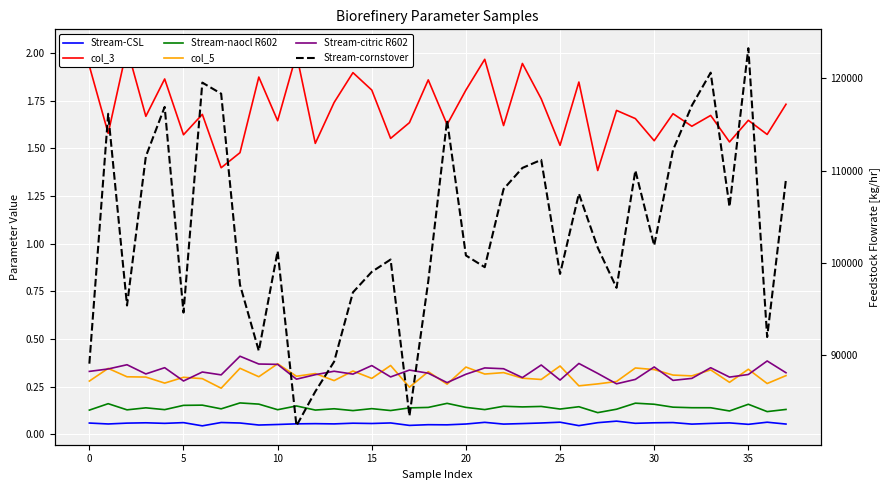

Reading left to right, what are all the values shown in this chart?

Stream-CSL: 0.1	0.1	0.1	0.1	0.1	0.1	0.0	0.1	0.1	0.0	0.1	0.1	0.1	0.1	0.1	0.1	0.1	0.0	0.1	0.0	0.1	0.1	0.1	0.1	0.1	0.1	0.0	0.1	0.1	0.1	0.1	0.1	0.1	0.1	0.1	0.1	0.1	0.1
col_3: 1.9	1.6	2.0	1.7	1.9	1.6	1.7	1.4	1.5	1.9	1.6	2.0	1.5	1.7	1.9	1.8	1.6	1.6	1.9	1.6	1.8	2.0	1.6	1.9	1.8	1.5	1.8	1.4	1.7	1.7	1.5	1.7	1.6	1.7	1.5	1.6	1.6	1.7
Stream-naocl R602: 0.1	0.2	0.1	0.1	0.1	0.2	0.2	0.1	0.2	0.2	0.1	0.1	0.1	0.1	0.1	0.1	0.1	0.1	0.1	0.2	0.1	0.1	0.1	0.1	0.1	0.1	0.1	0.1	0.1	0.2	0.2	0.1	0.1	0.1	0.1	0.2	0.1	0.1
col_5: 0.3	0.3	0.3	0.3	0.3	0.3	0.3	0.2	0.3	0.3	0.4	0.3	0.3	0.3	0.3	0.3	0.4	0.2	0.3	0.3	0.4	0.3	0.3	0.3	0.3	0.4	0.3	0.3	0.3	0.3	0.3	0.3	0.3	0.3	0.3	0.3	0.3	0.3
Stream-citric R602: 0.3	0.3	0.4	0.3	0.3	0.3	0.3	0.3	0.4	0.4	0.4	0.3	0.3	0.3	0.3	0.4	0.3	0.3	0.3	0.3	0.3	0.3	0.3	0.3	0.4	0.3	0.4	0.3	0.3	0.3	0.4	0.3	0.3	0.3	0.3	0.3	0.4	0.3
Stream-cornstover: 89059.7	116168.4	95371.3	111538.1	116911.7	94601.6	119546.8	118347.8	97623.0	90441.0	101274.8	82315.5	86036.1	89279.2	96796.7	99020.7	100355.3	83388.9	97992.2	115467.2	100795.9	99527.4	107996.9	110293.1	111167.6	98795.9	107501.8	101650.0	97287.0	110018.9	101877.3	112230.6	117057.3	120629.3	106087.4	123279.3	91947.8	109079.0